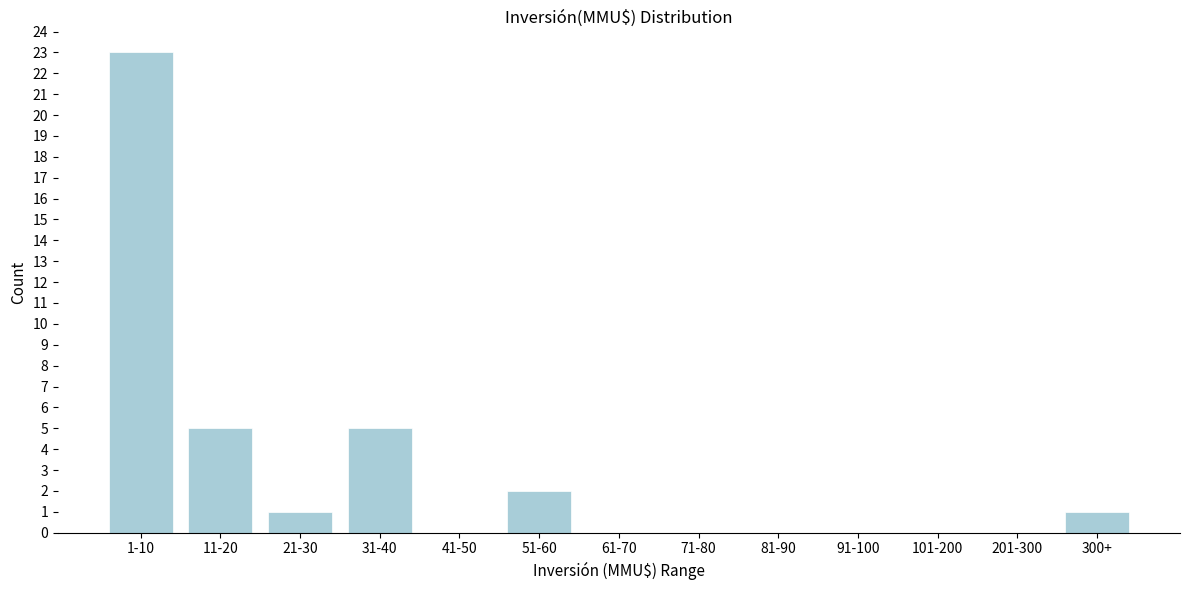

Reading left to right, transcribe all the data shown in this chart.

1-10=23	11-20=5	21-30=1	31-40=5	41-50=0	51-60=2	61-70=0	71-80=0	81-90=0	91-100=0	101-200=0	201-300=0	300+=1